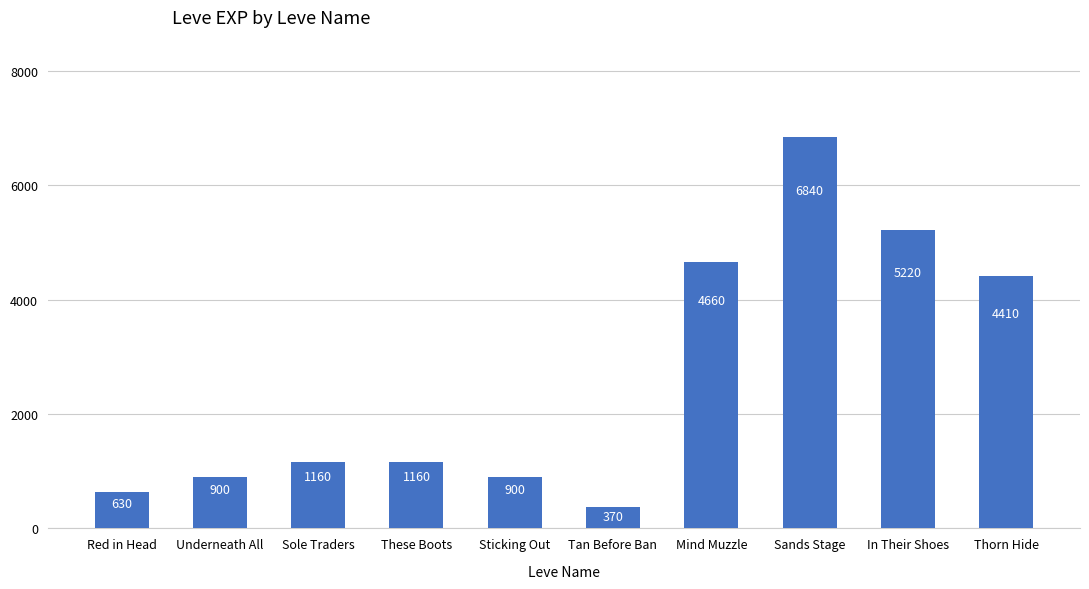

What value does the data have at Sands Stage, to the nearest 10?

6840